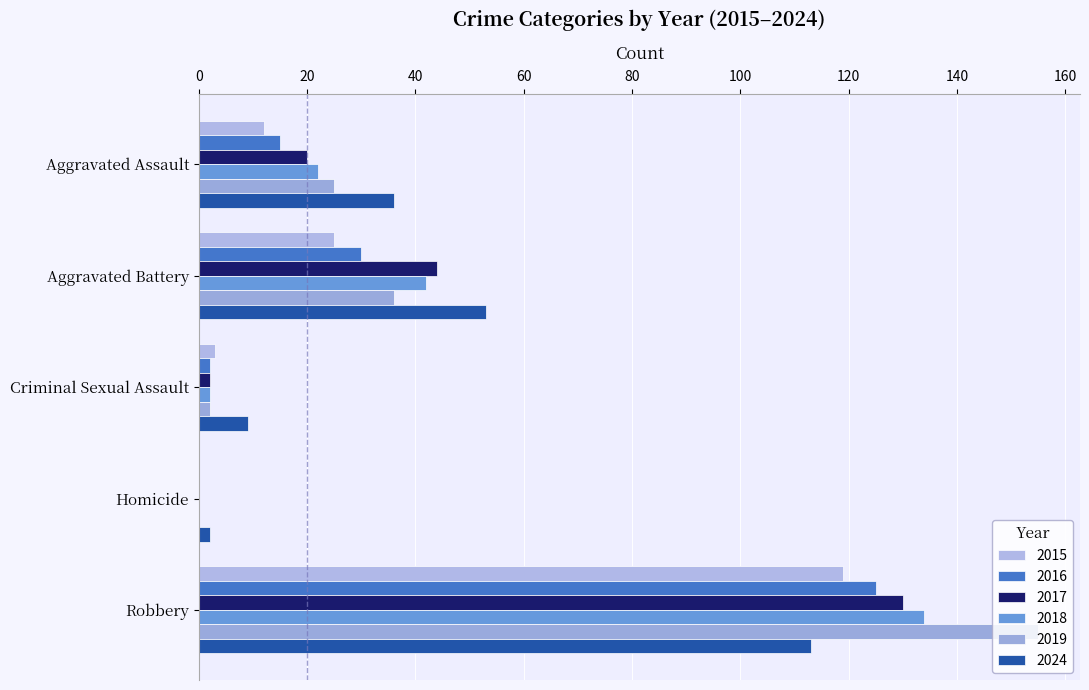

What is the difference between the highest and lowest values at Aggravated Battery?

28